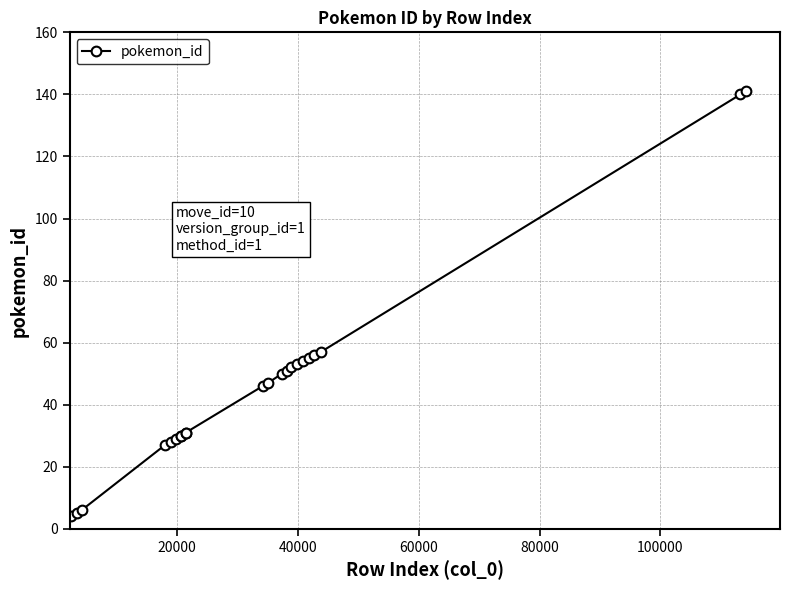

What is the difference between the maximum and minimum values?

137